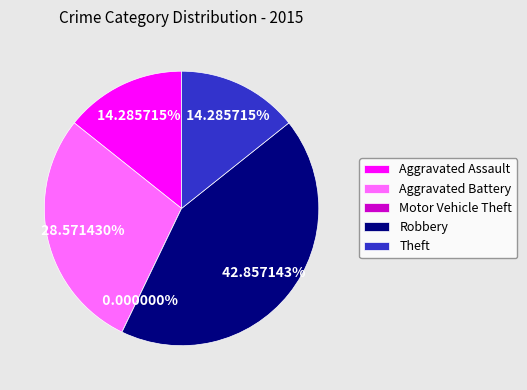

What is the smallest slice in the pie chart?

Motor Vehicle Theft